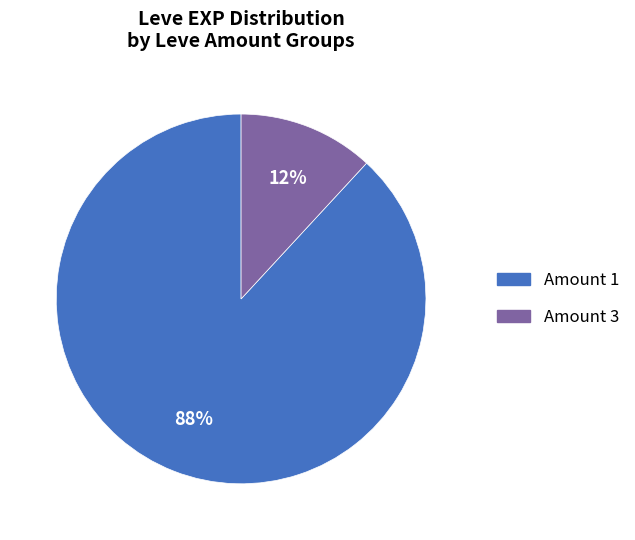

Is there any slice that represents more than half of the pie?

Yes